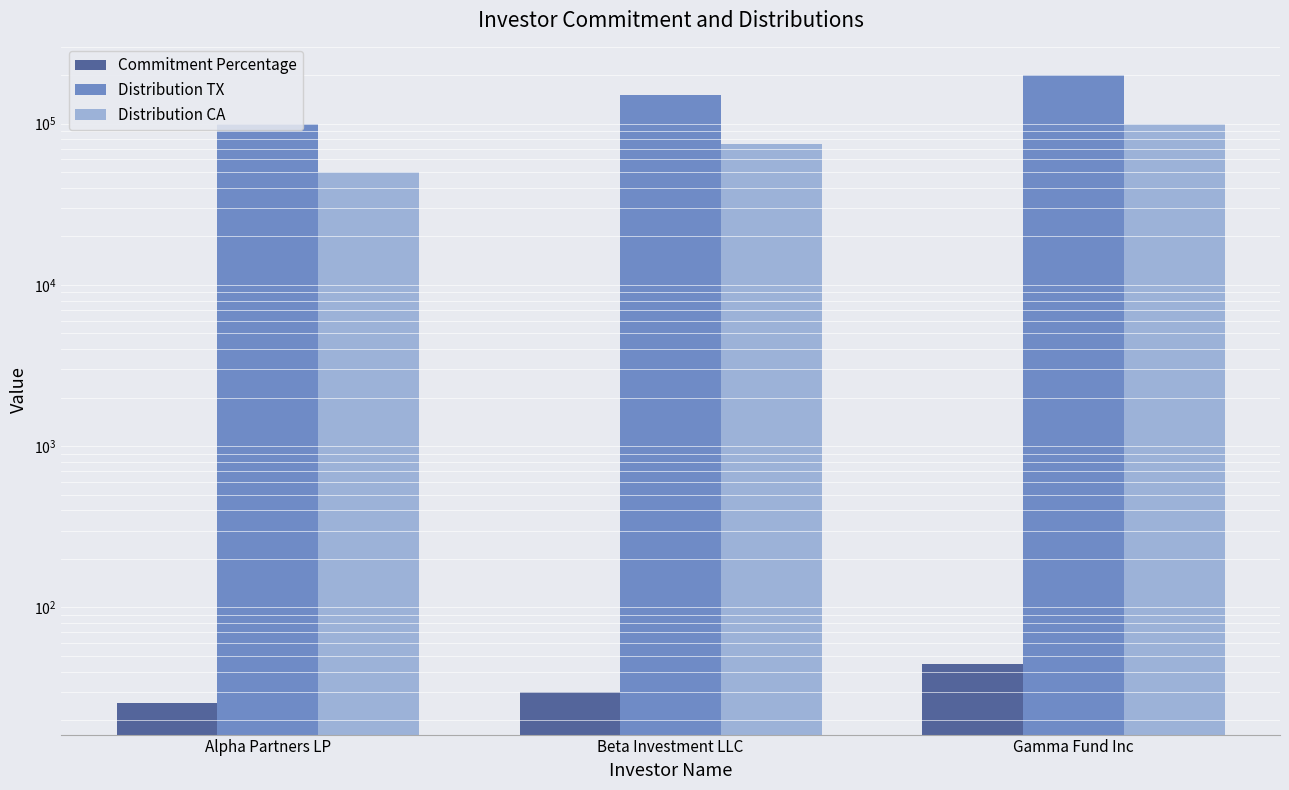

What are all the series names shown in the legend?

Commitment Percentage, Distribution TX, Distribution CA